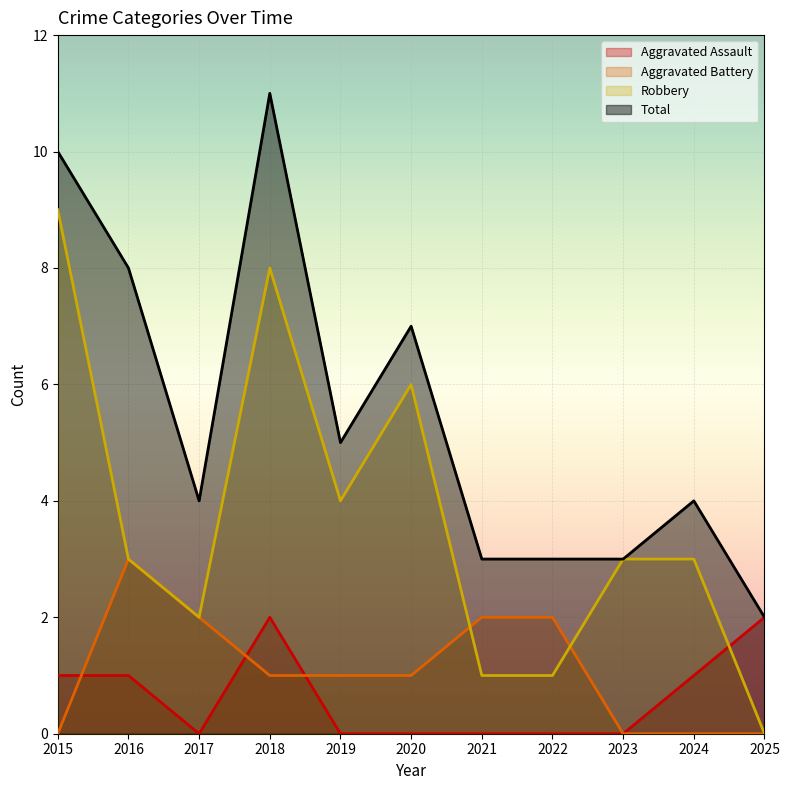

True or false: Aggravated Assault has more than 1 interior local peaks.

False